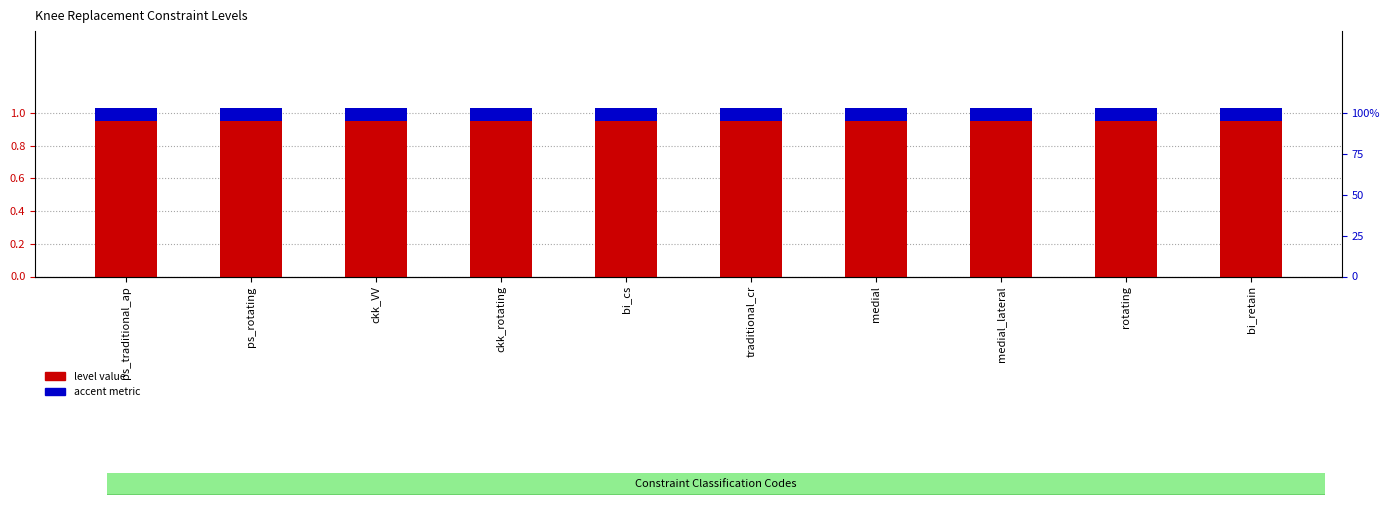

Is it true that level value equals 1.6 at bi_cs?

False